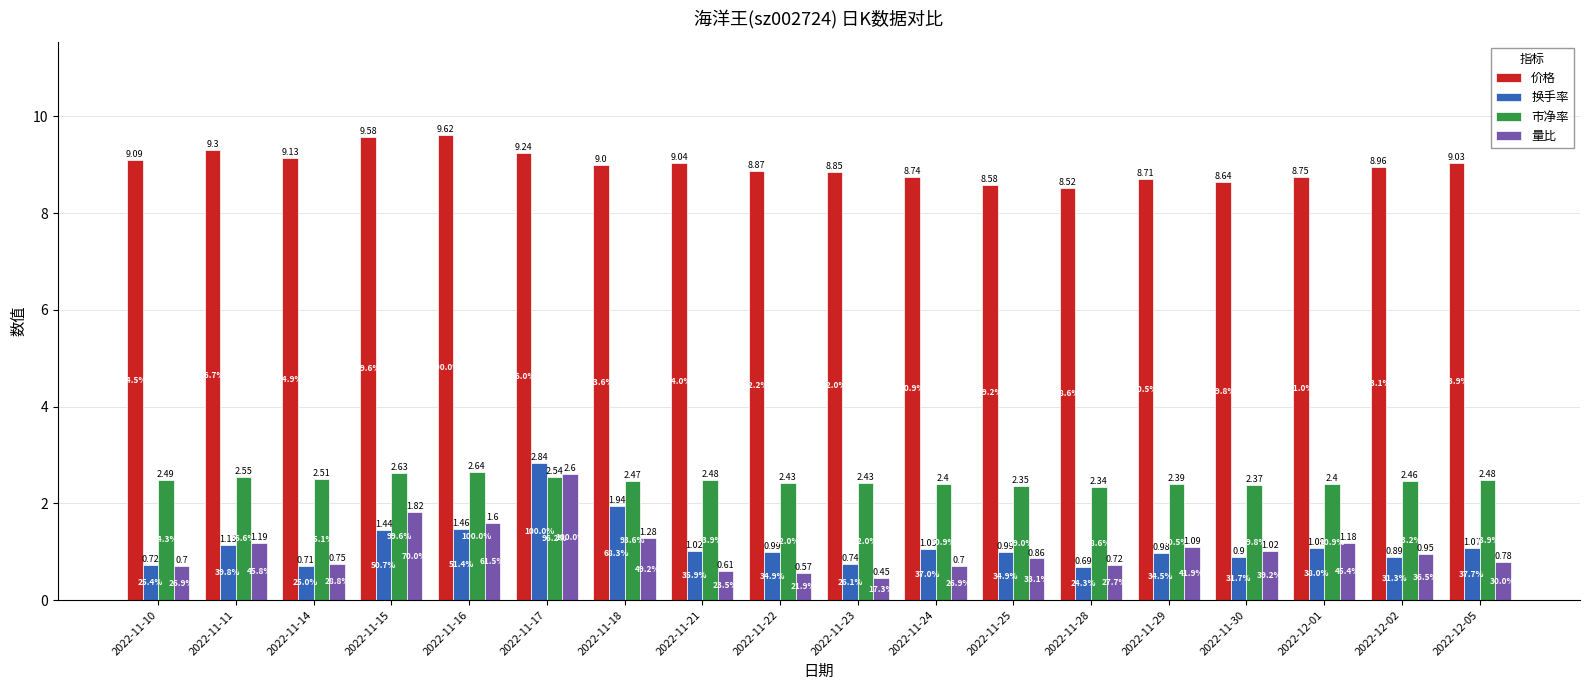

List the series in order of their peak value, highest first.

价格, 换手率, 市净率, 量比